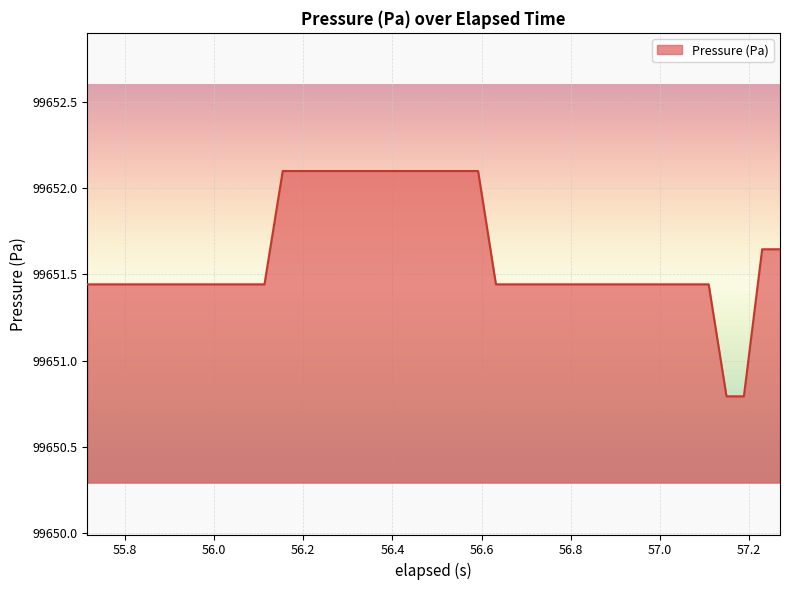

How many lines are shown in the chart?

1